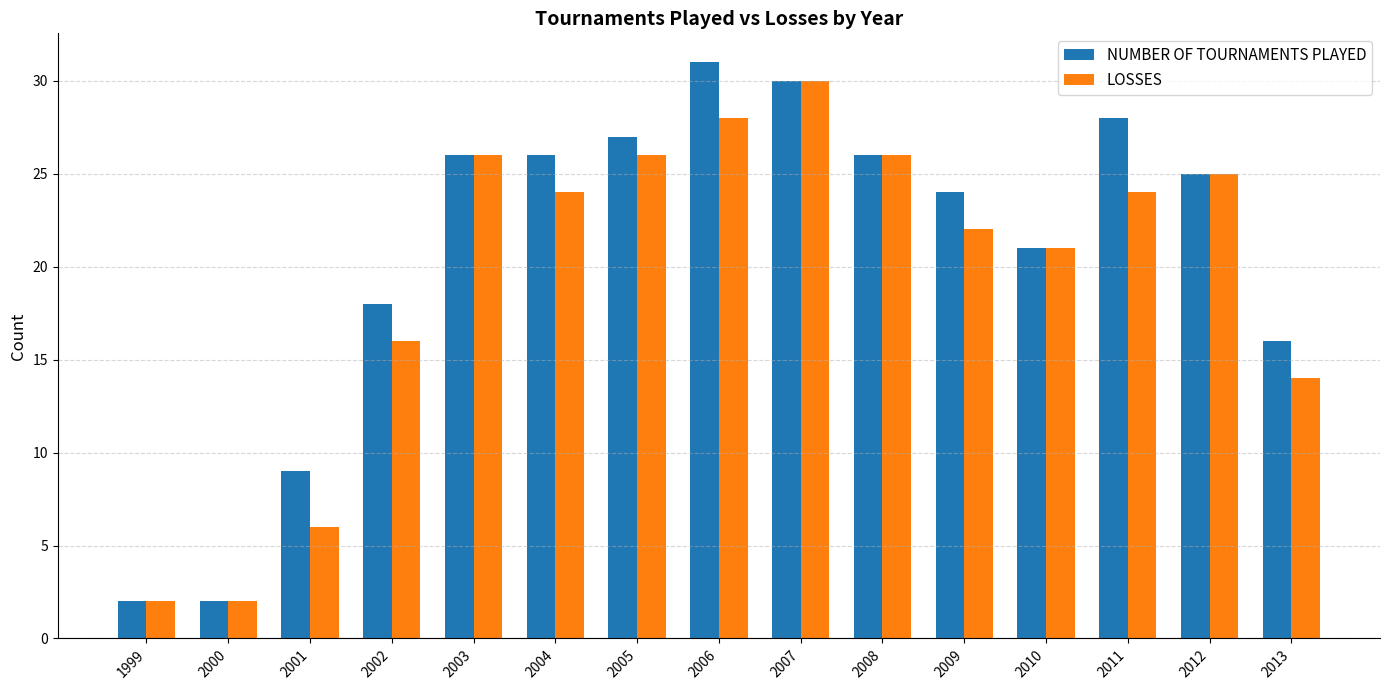

What value does the NUMBER OF TOURNAMENTS PLAYED series have at 2011, to the nearest 5?

30